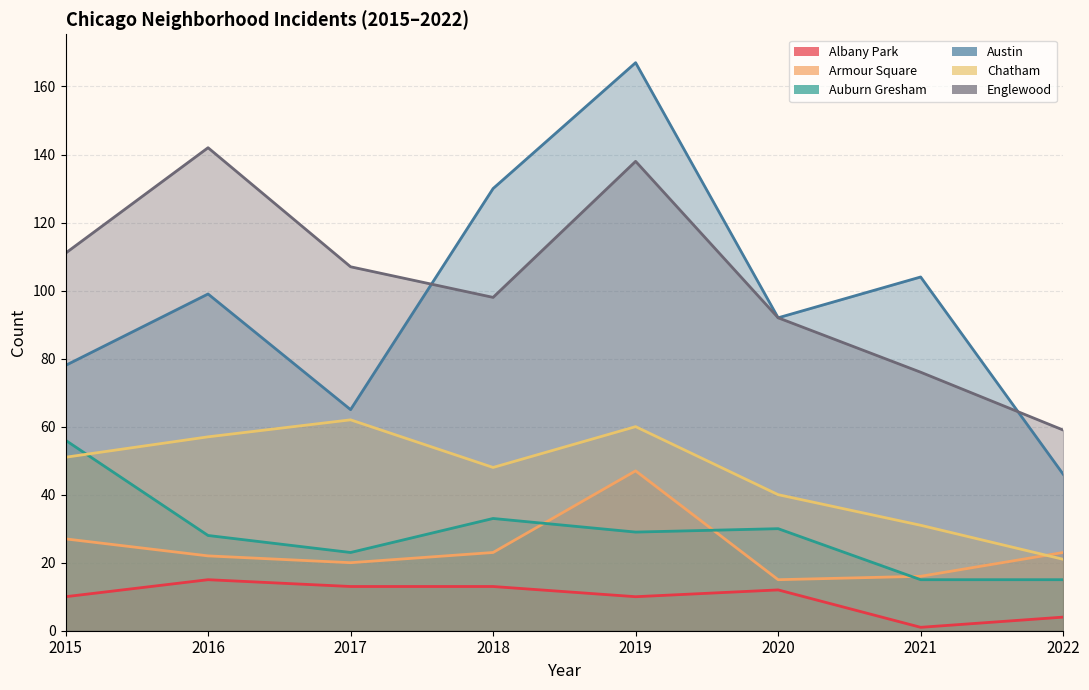

Is it true that Austin equals 130 at 2018?

True